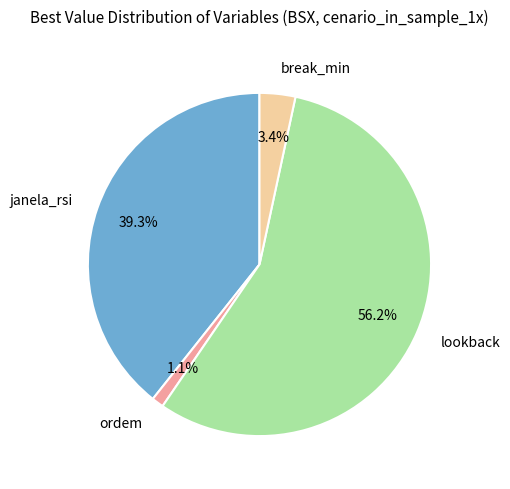

To the nearest percent, what is the difference between the largest and smallest slice percentages?

55%